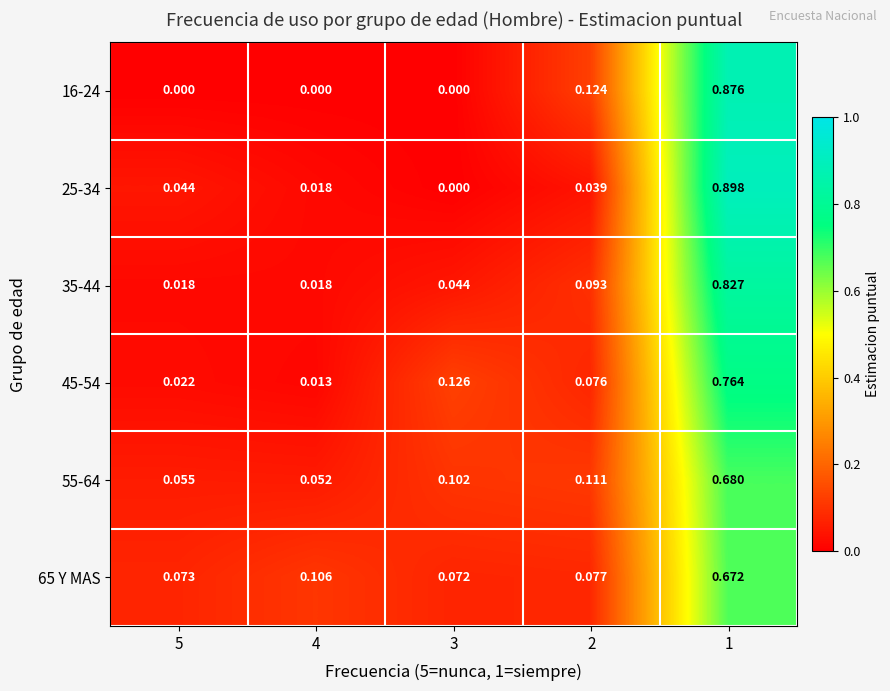

Is the value of 45-54 at 5 greater than the value of 16-24 at 4?

Yes